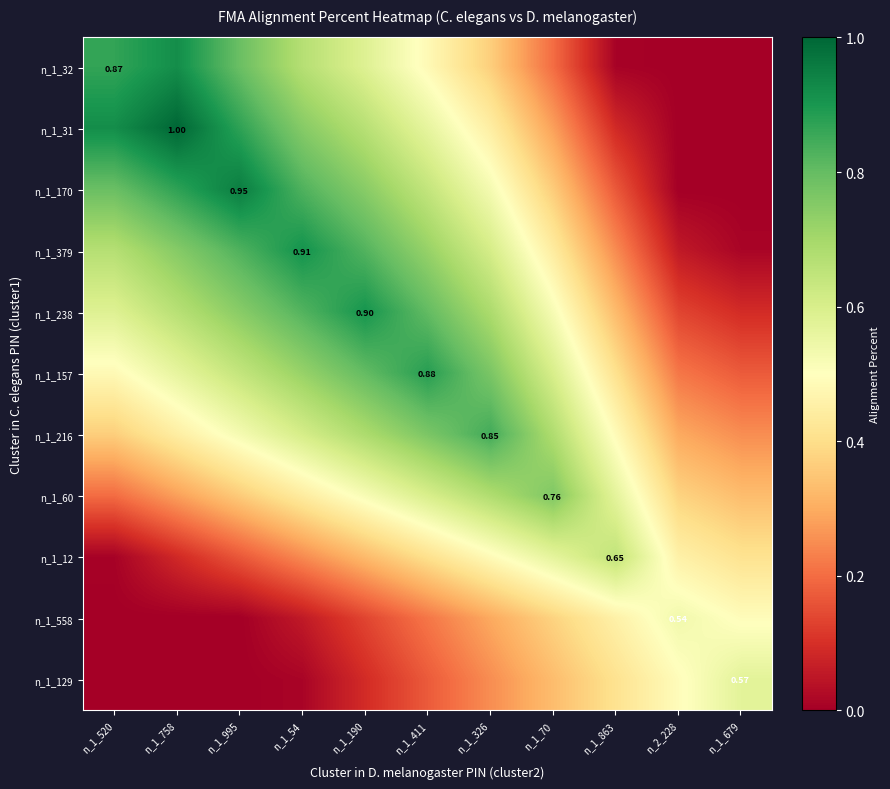

Is the value of n_1_170 at n_1_520 greater than the value of n_1_157 at n_1_190?

No